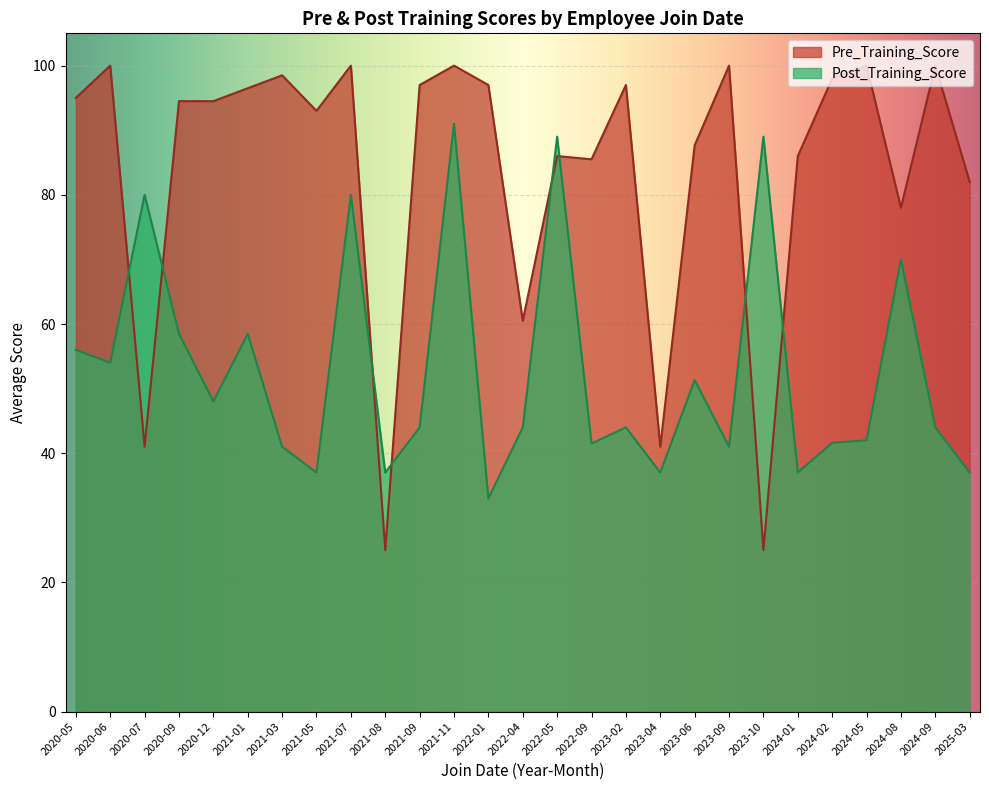

How many lines are shown in the chart?

2